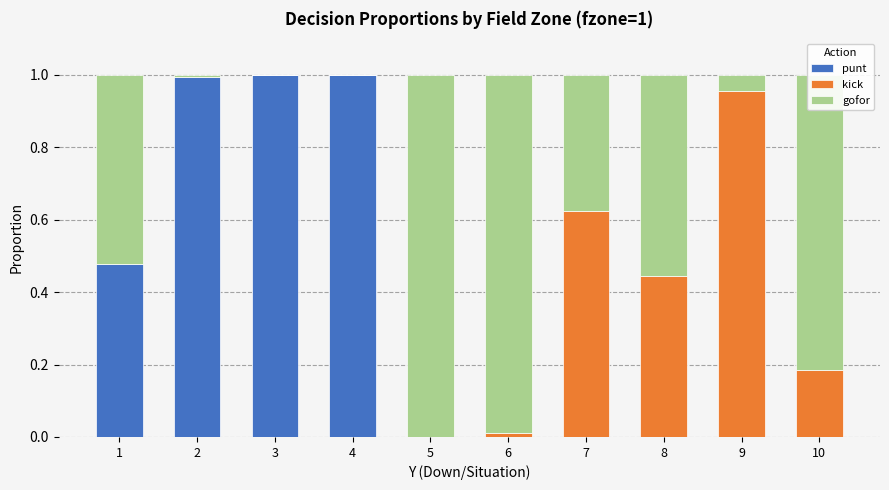

The value of punt at 2 is 1.7. True or false?

False